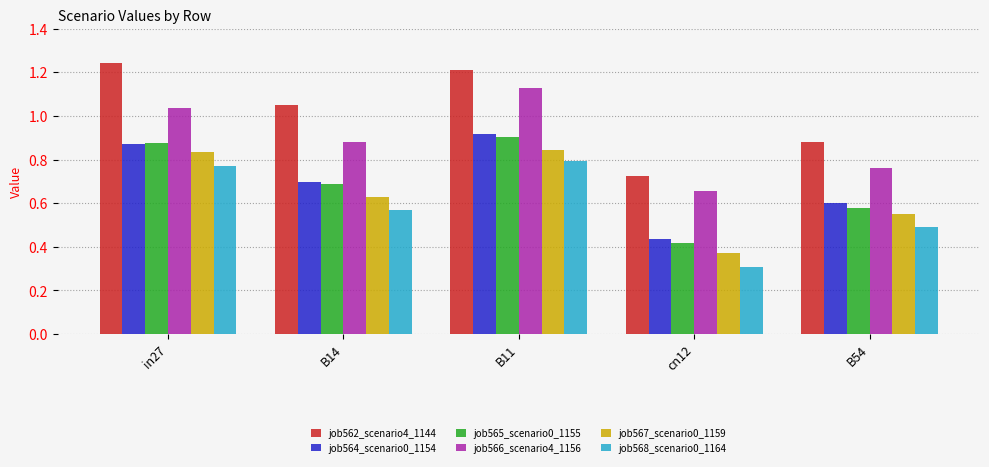

What is the total value across all series at B14?

4.5